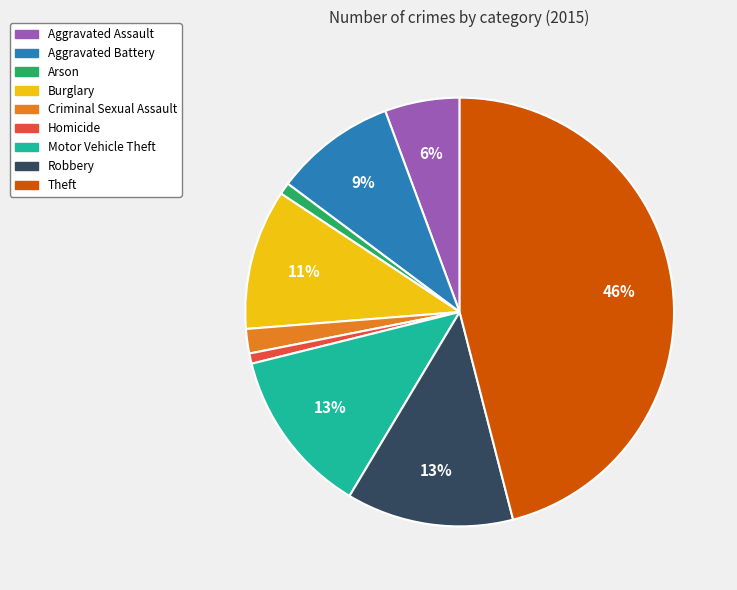

What percentage is the Burglary slice, to the nearest percent?

11%